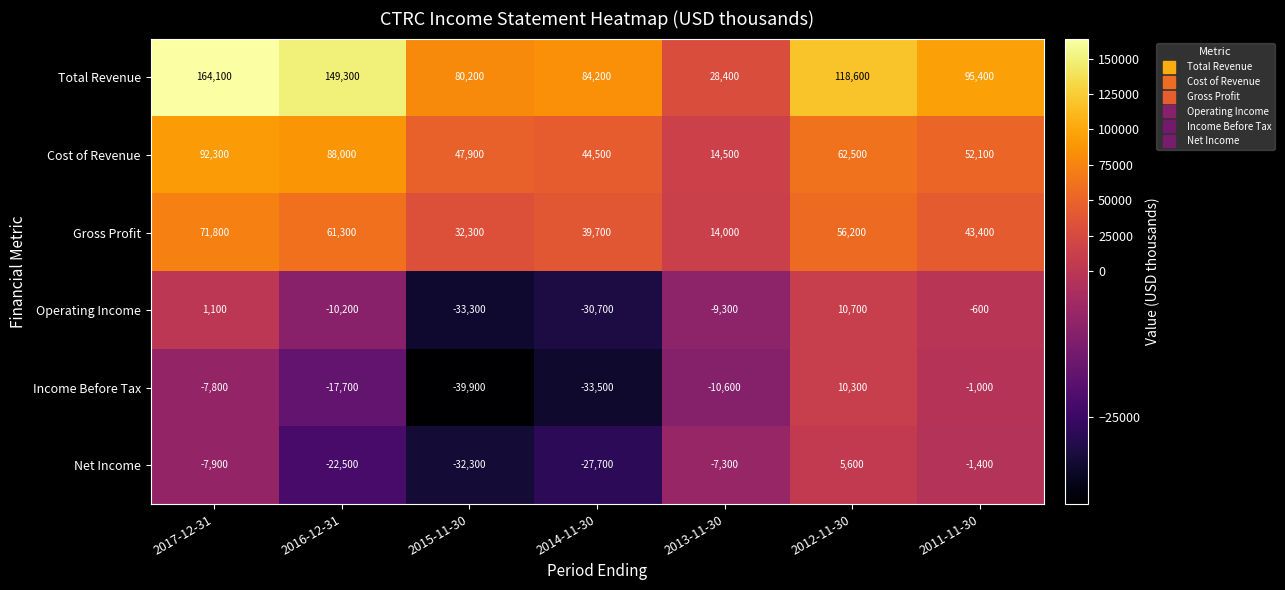

What is the difference between the second highest and second lowest values in the Operating Income series?

31800